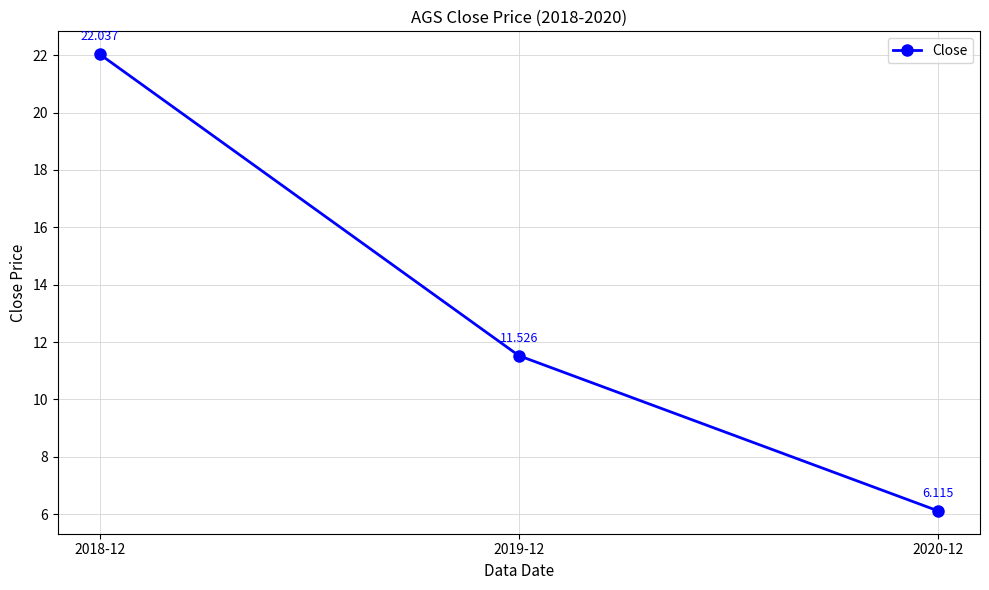

Reading left to right, transcribe all the data shown in this chart.

22.0	11.5	6.1